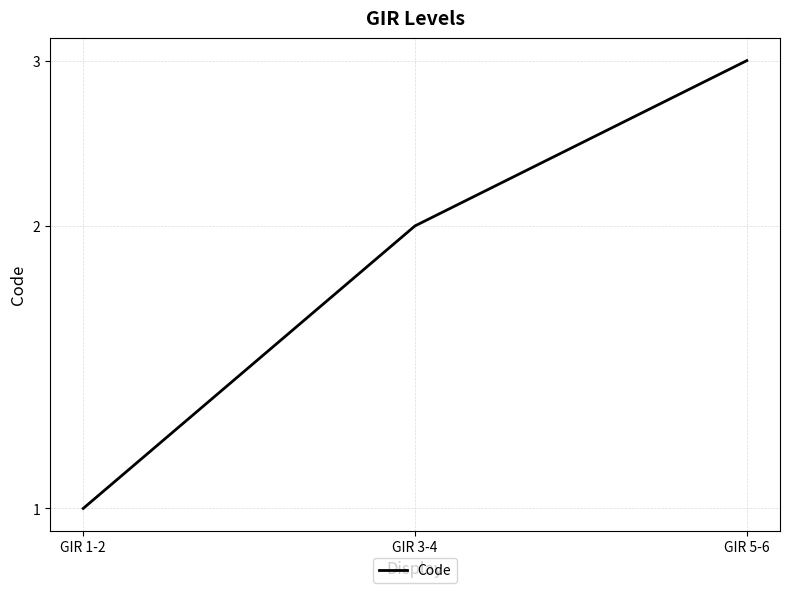

What is the value of the 1st point from the left?

1